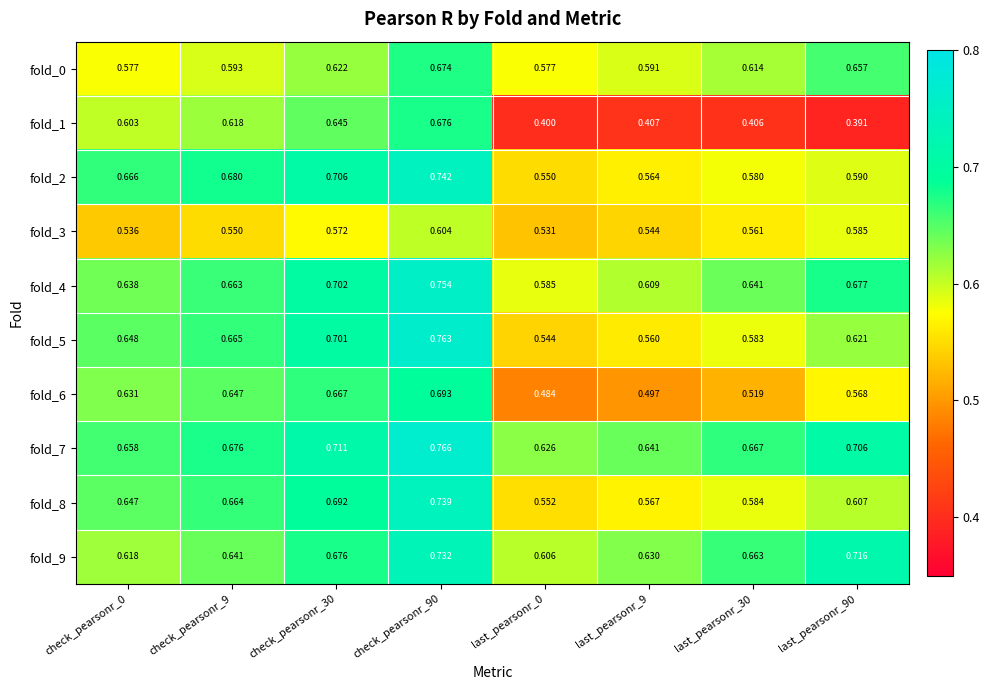

Count the number of categories in the chart.

8